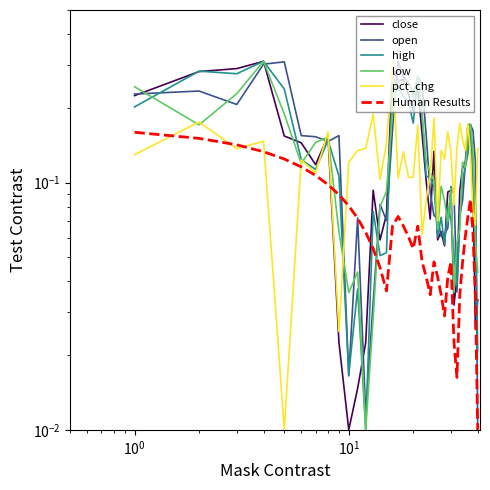

How many lines are shown in the chart?

6